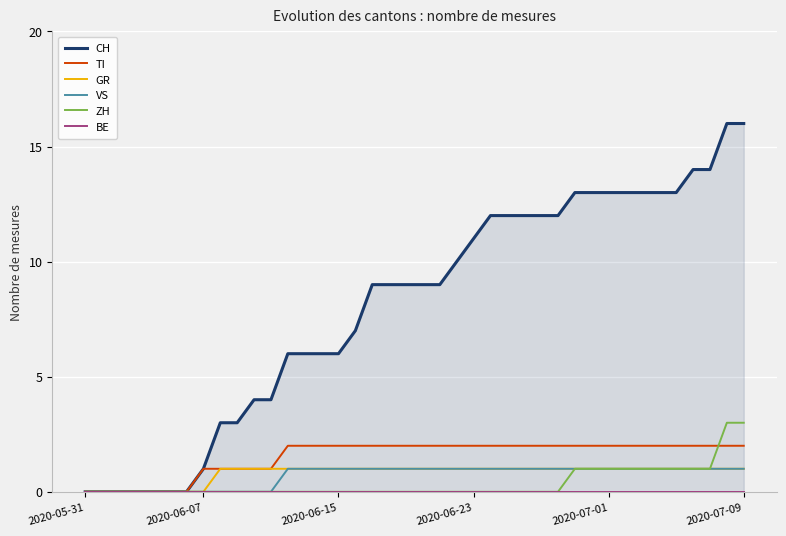

What is the difference between the second highest and second lowest values in the TI series?

2